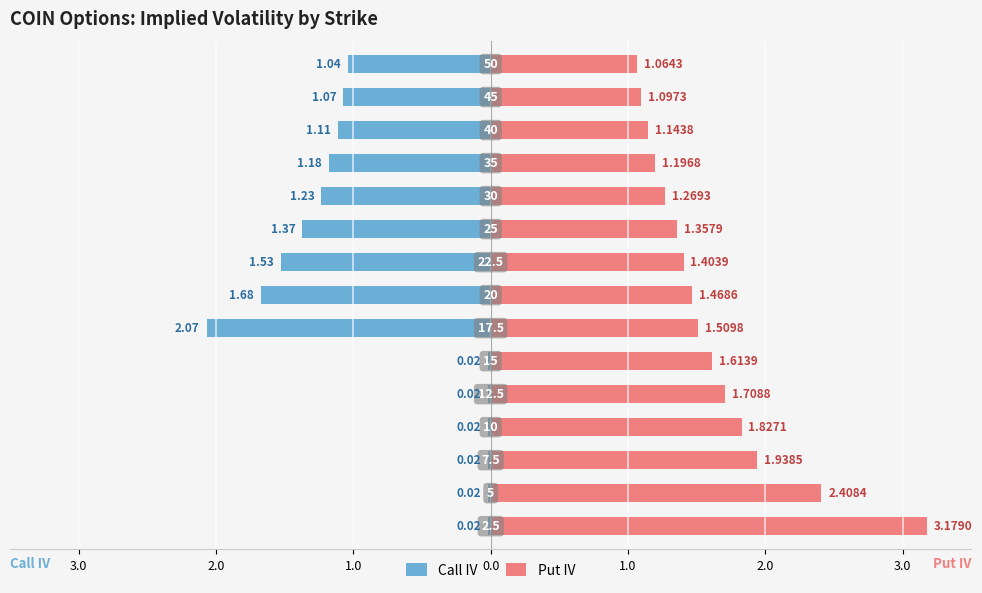

What value does the Put IV series have at 3.0?

3.2